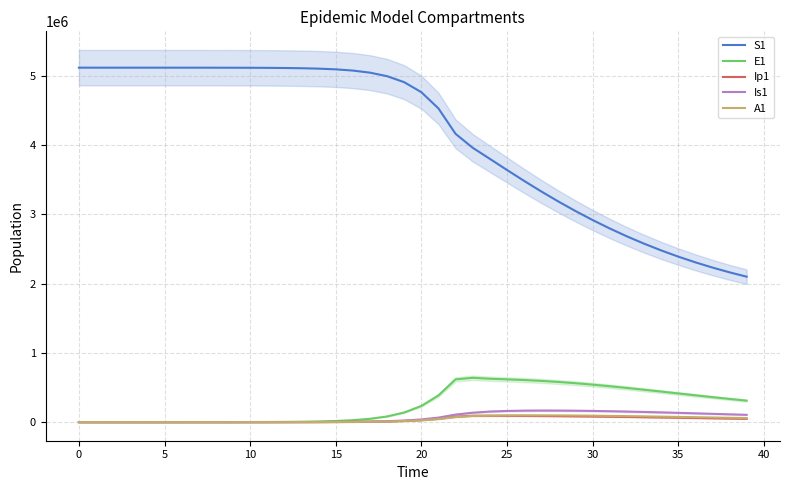

What is the maximum value for Is1?

167112.8